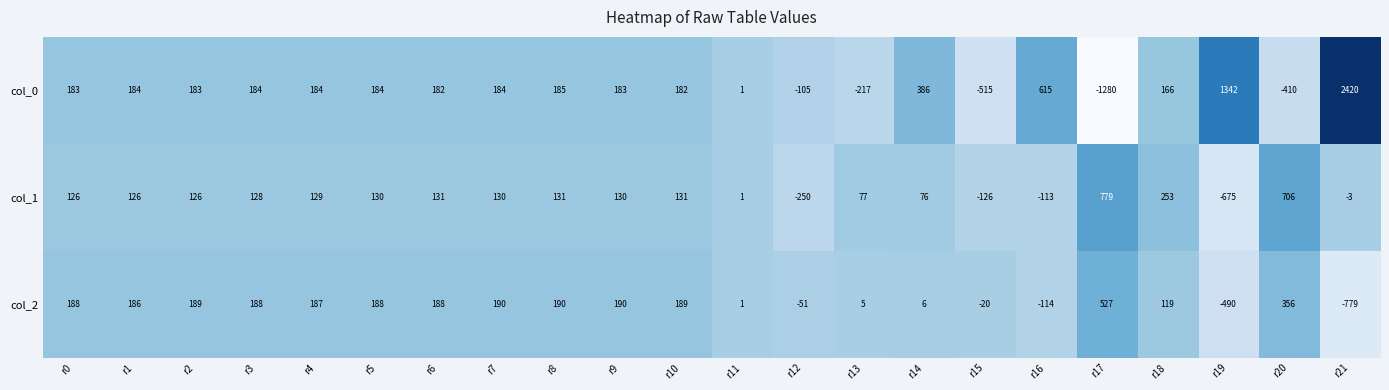

The col_1 series shows -3 at r21. True or false?

True